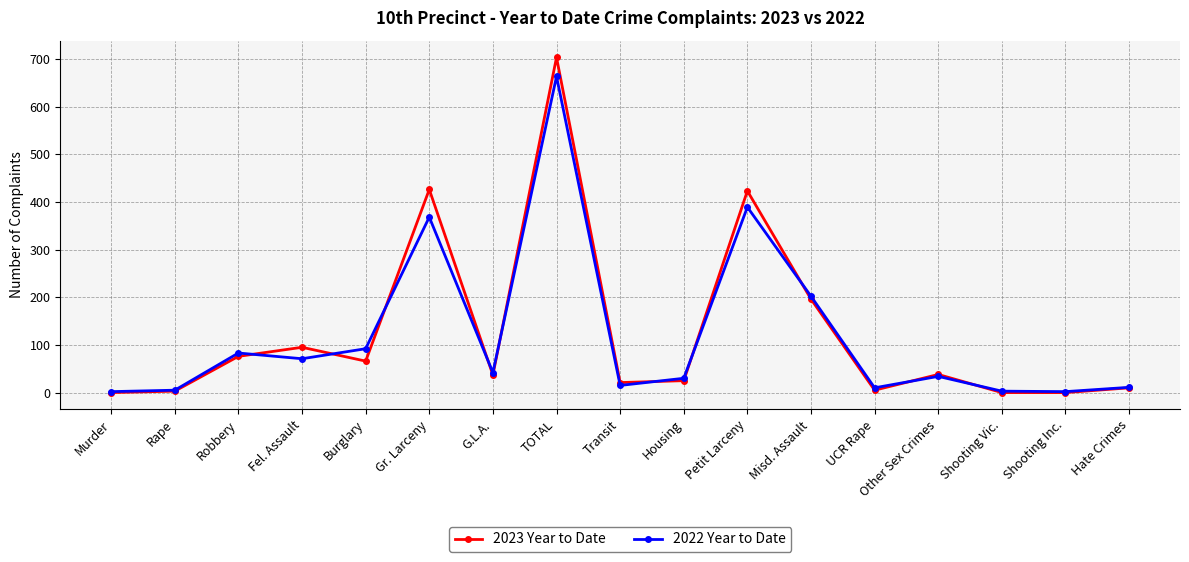

Which series has the largest range (max minus min)?

2023 Year to Date